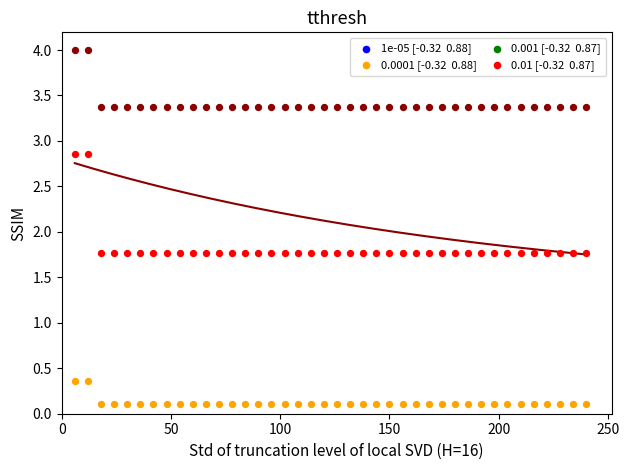

Across all data points, what is the range of X values (max minus min)?

234.0